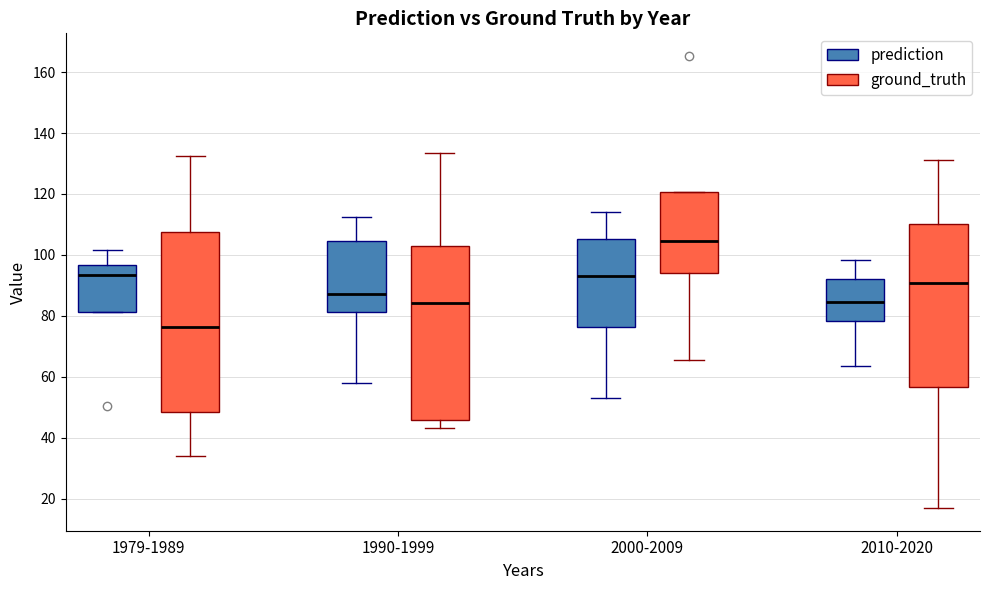

Comparing the boxes themselves (not the whiskers), which one is the tallest?

1979-1989 (ground_truth)